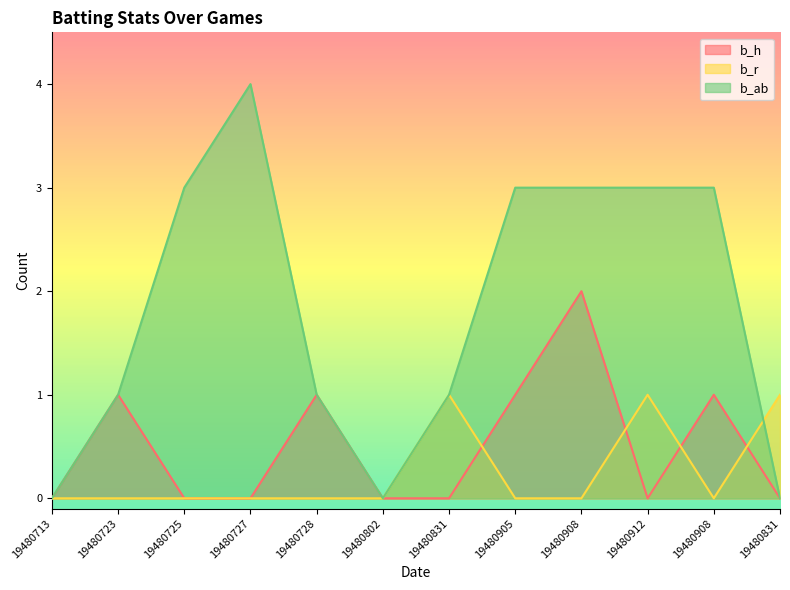

List the series in order of their overall mean, lowest first.

b_r, b_h, b_ab